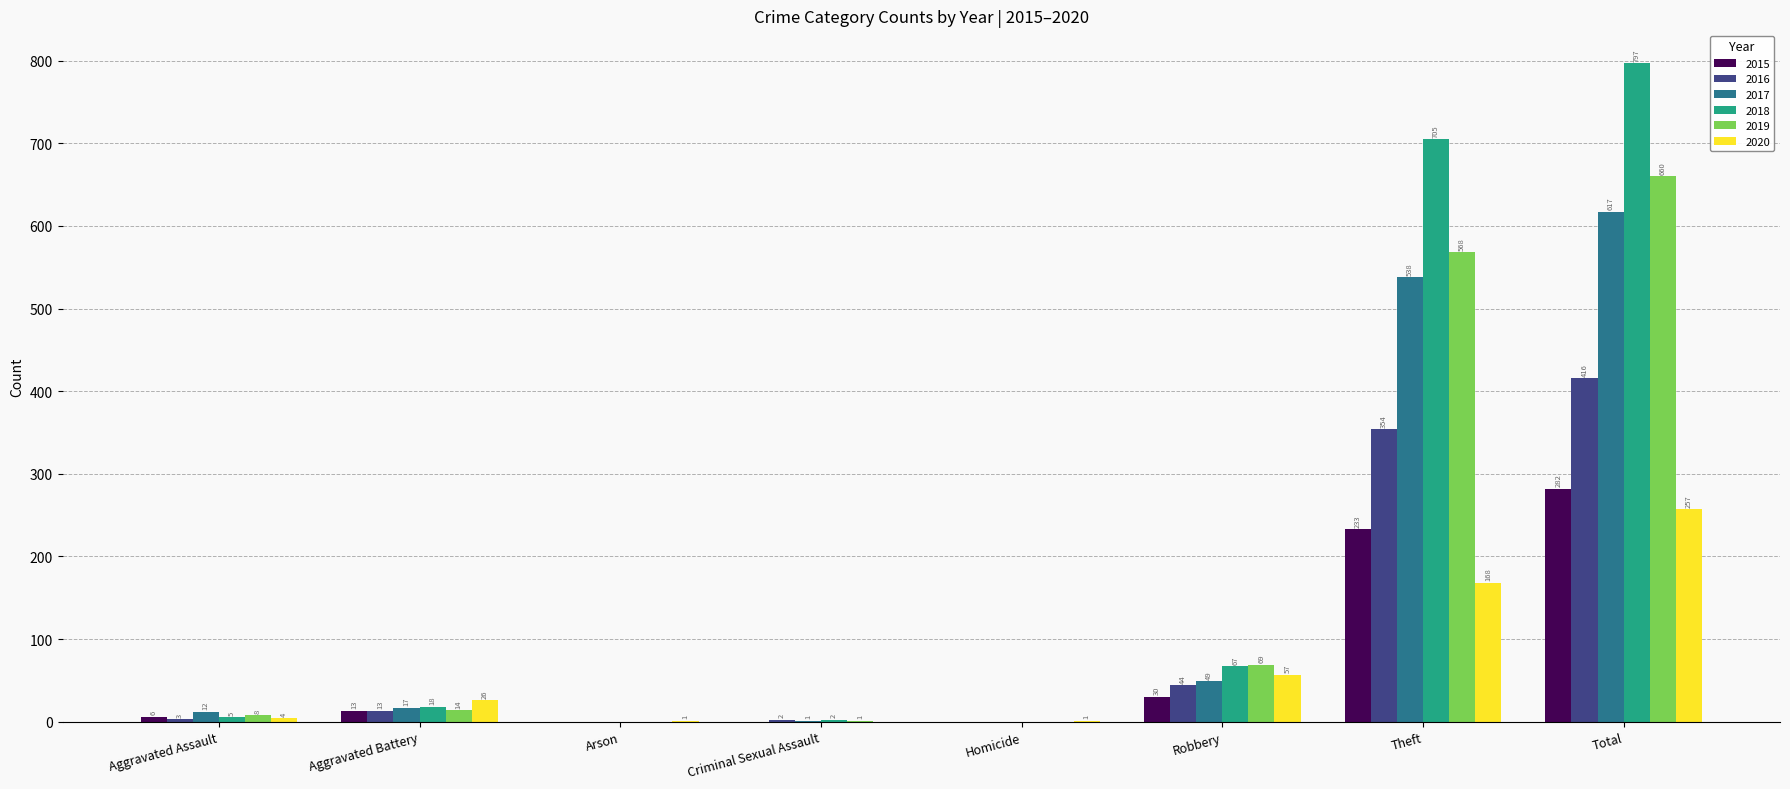

Which series has the widest spread of values?

2018